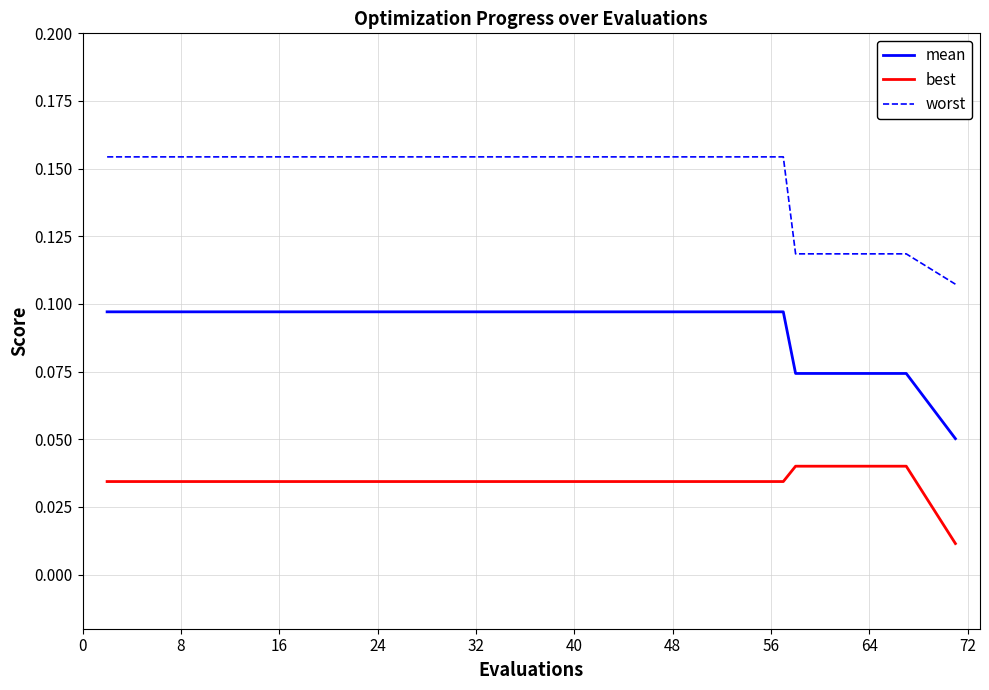

Which series has the widest spread of values?

worst